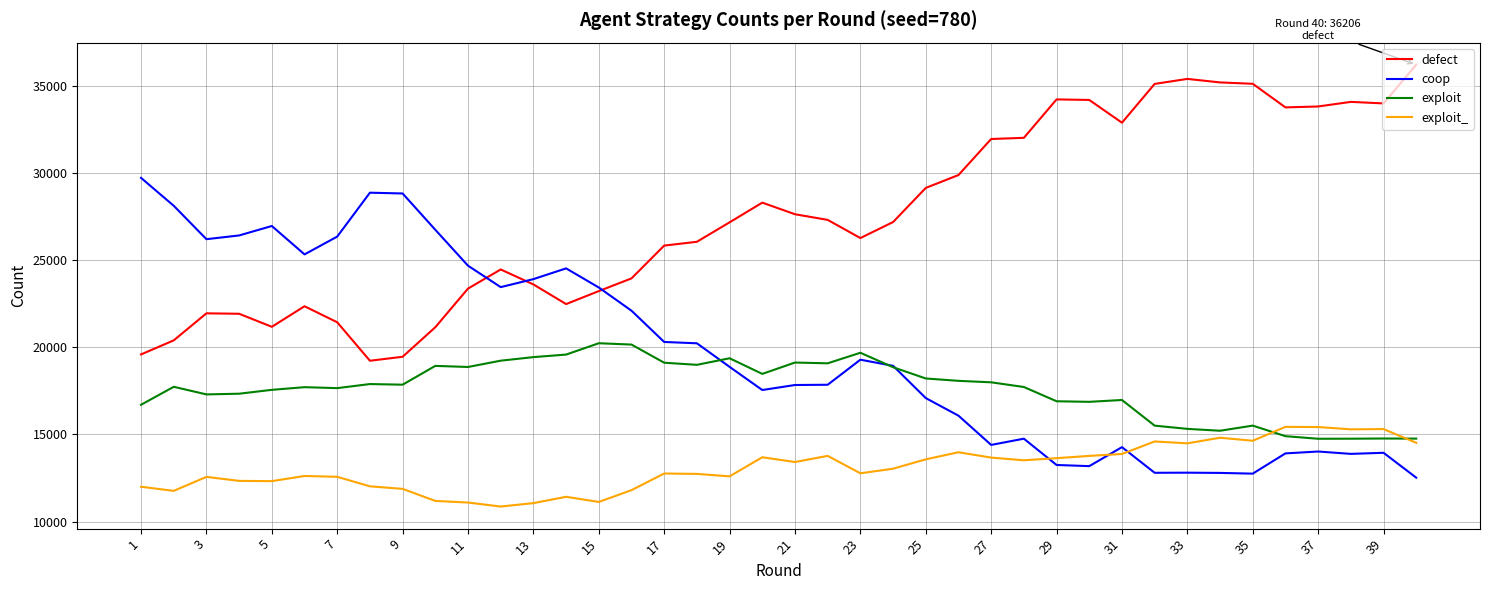

How many lines are shown in the chart?

4